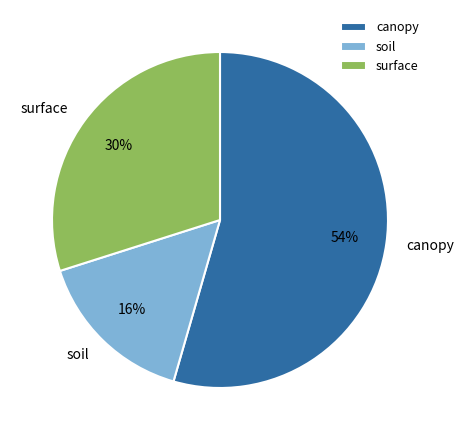

Which has a higher value, canopy or surface?

canopy